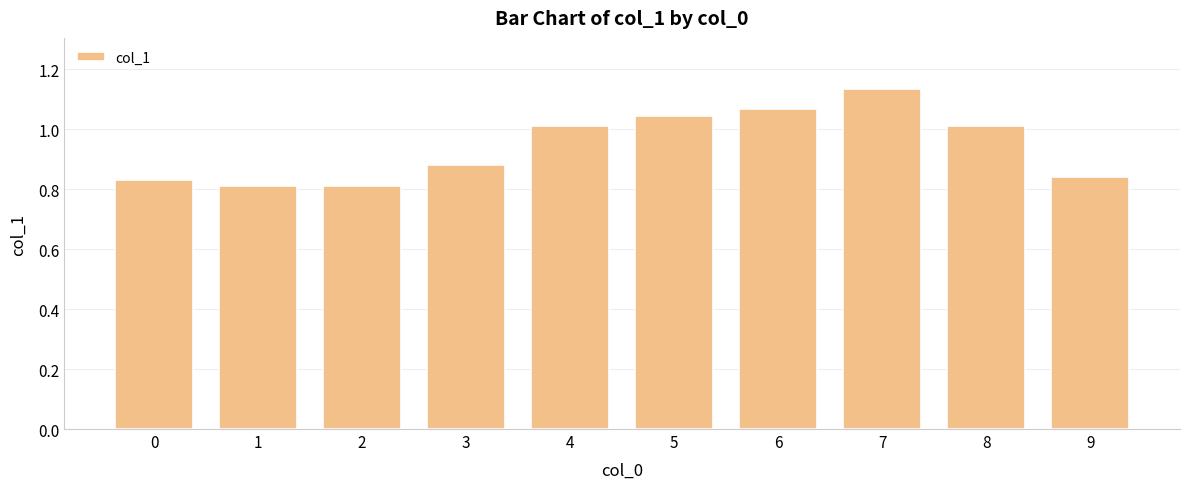

Is it true that the value at 1 is 0.8?

True